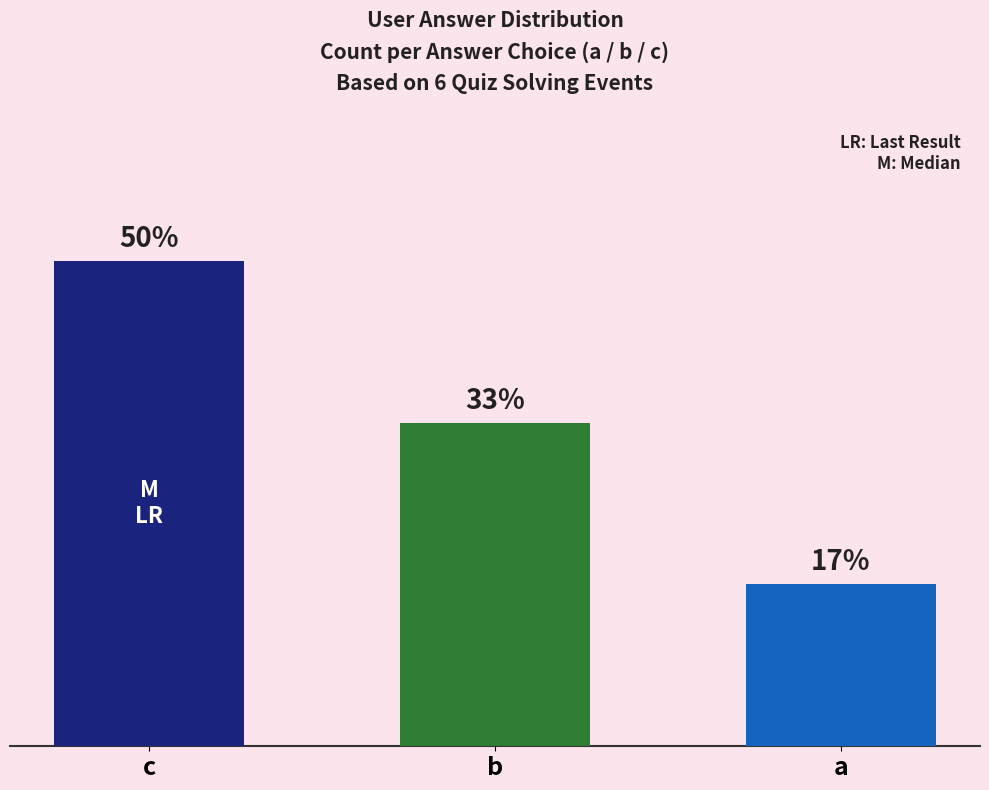

List the labels in order of value, smallest first.

a, b, c